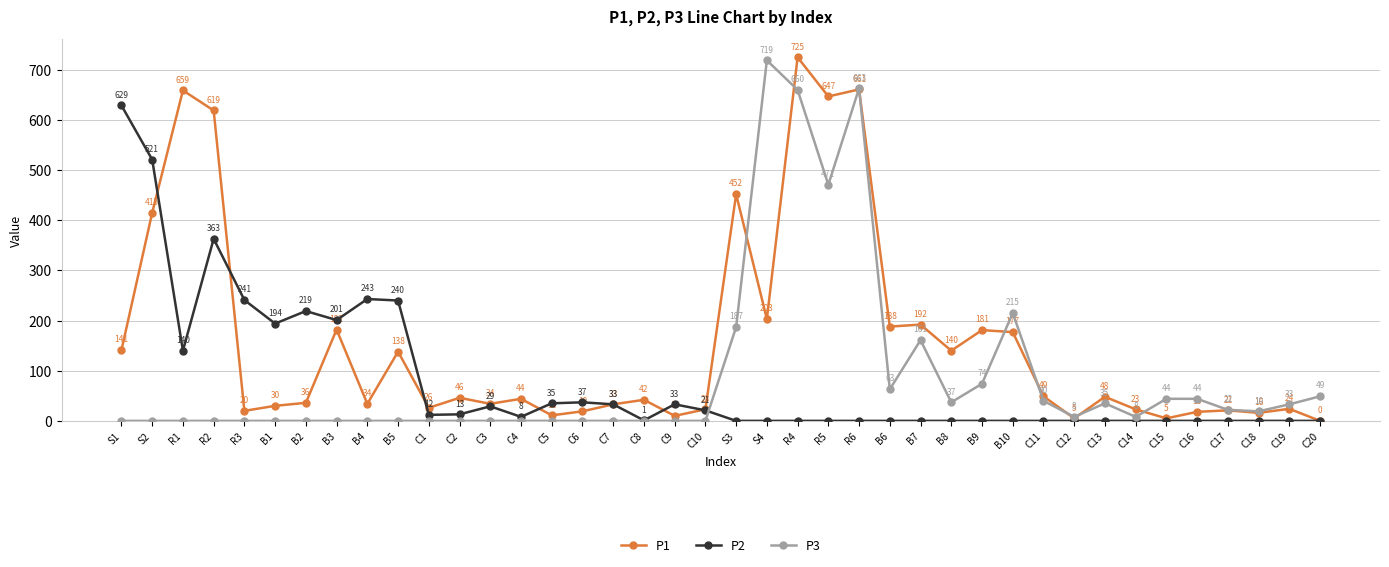

What is the highest value of the P3 series?

719